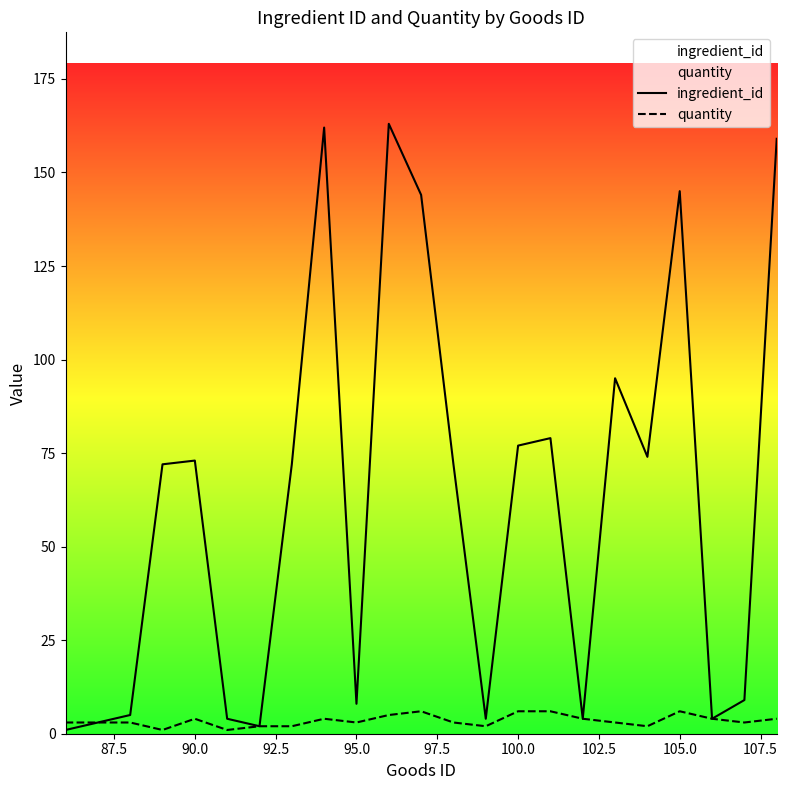

Which series has the largest range (max minus min)?

ingredient_id